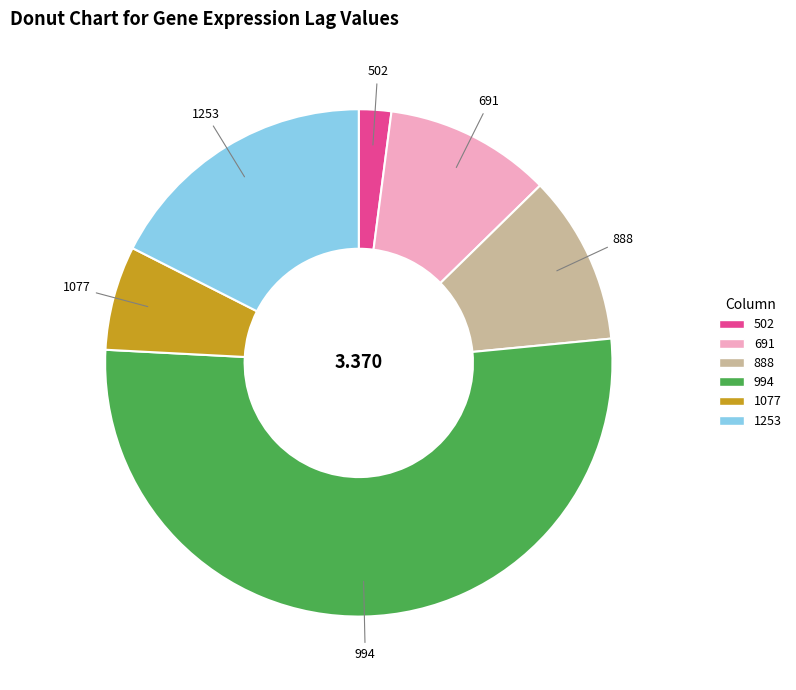

What is the majority slice?

994